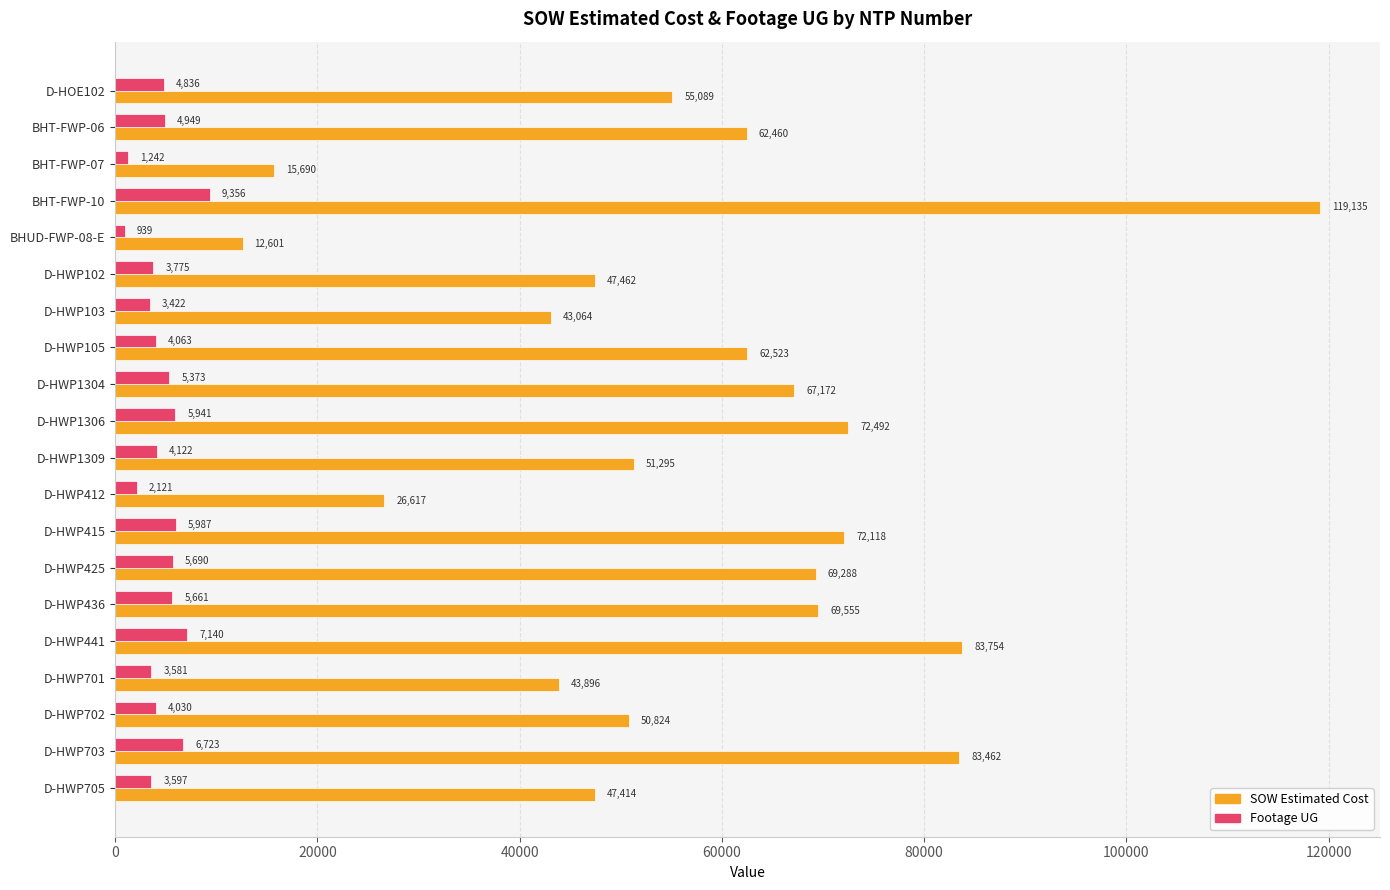

What are all the series names shown in the legend?

SOW Estimated Cost, Footage UG